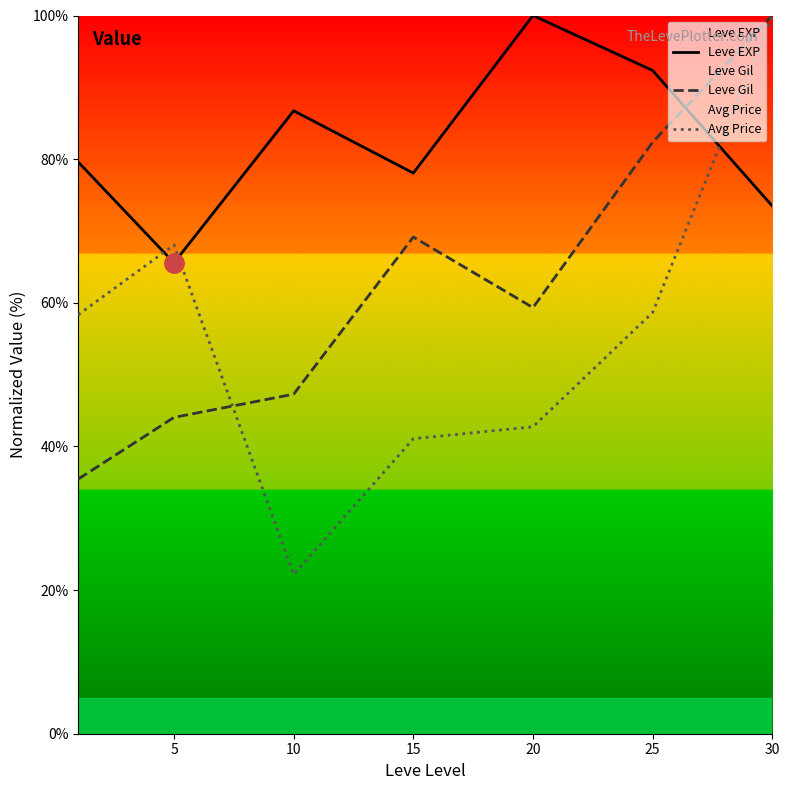

What is the average value of the Leve Gil series?

62.5